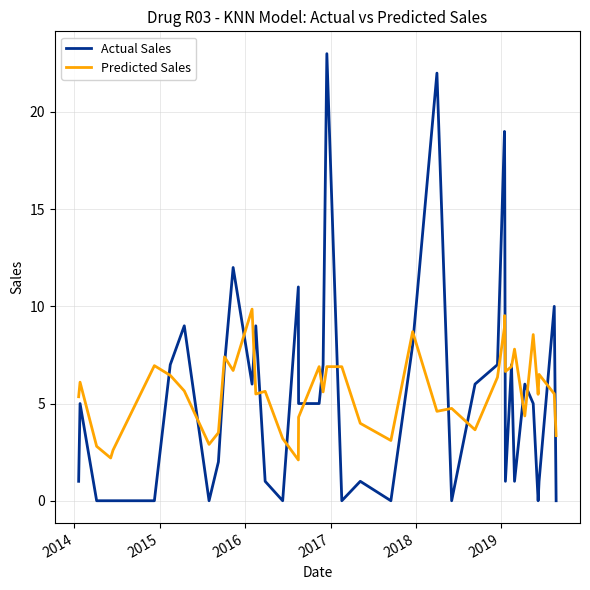

Which series has the largest range (max minus min)?

Actual Sales